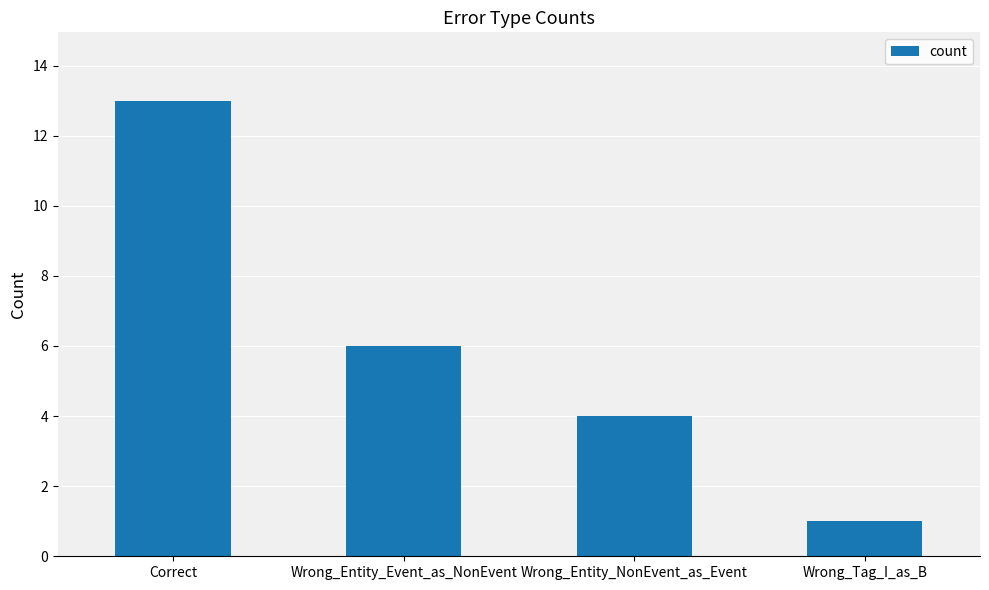

What is the sum of all values?

24